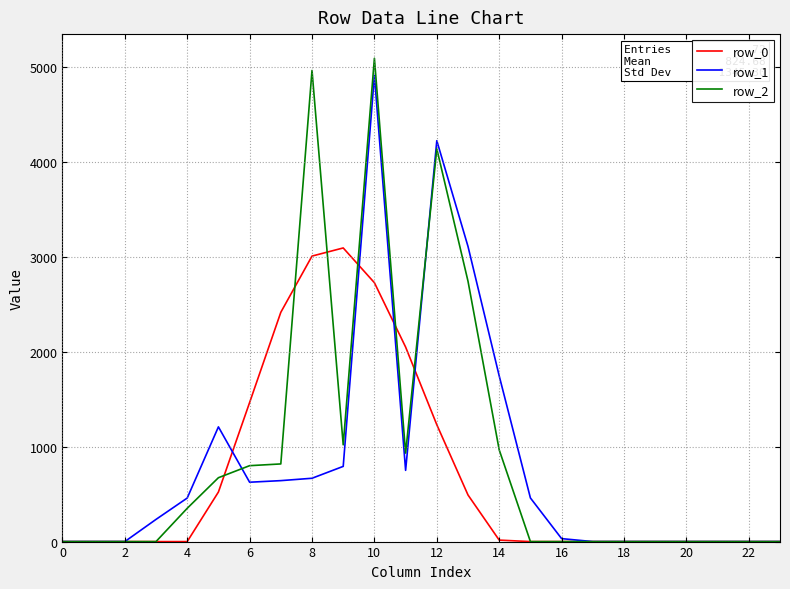

Which series has the largest total across all categories?

row_2